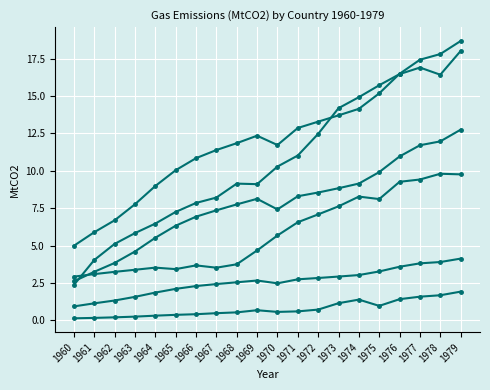

How many series are shown in this chart?

6